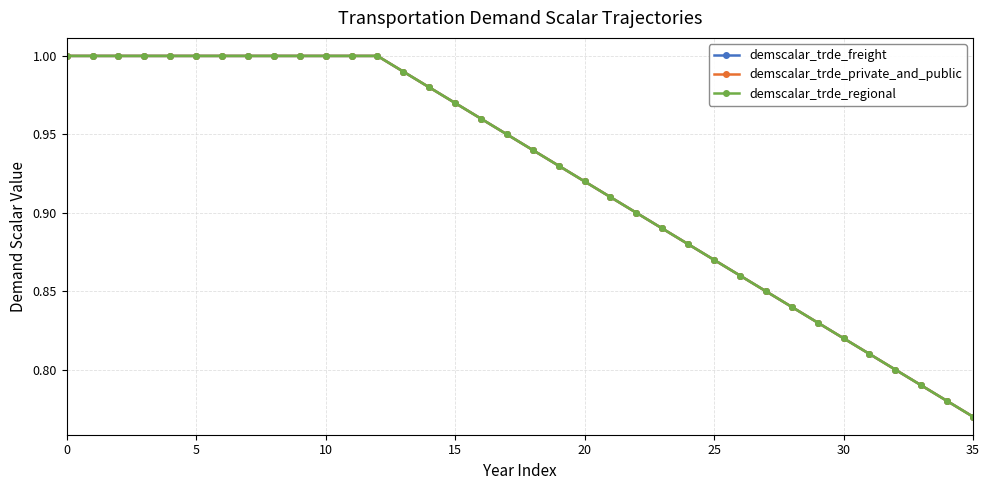

Which series has the widest spread of values?

demscalar_trde_freight